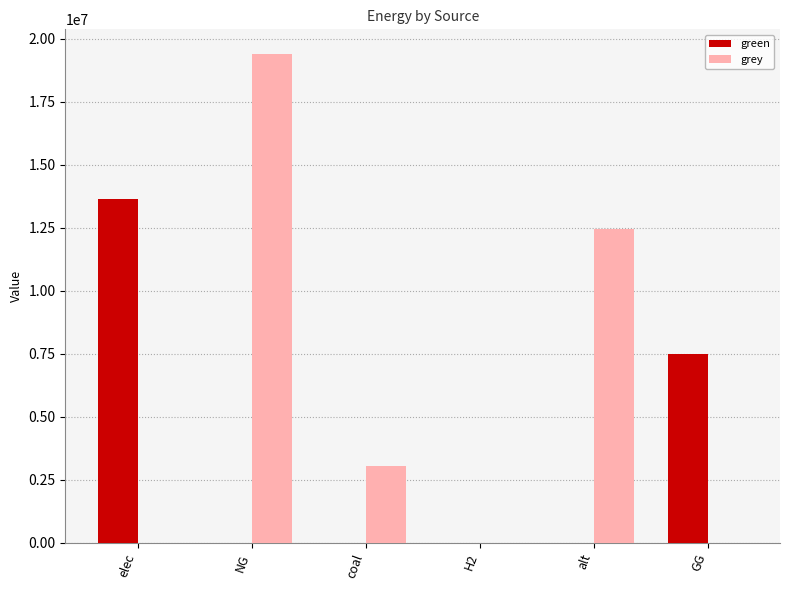

Which series has the largest total across all categories?

grey